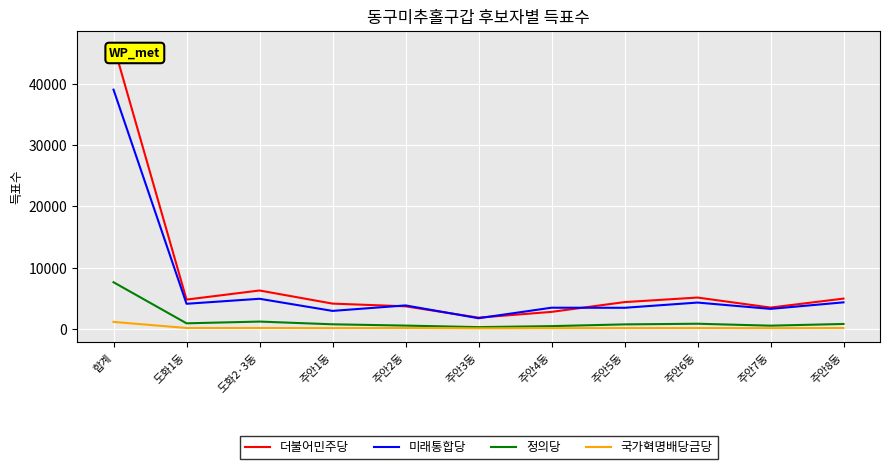

True or false: 국가혁명배당금당 has a value of 102 at 주안2동.

True